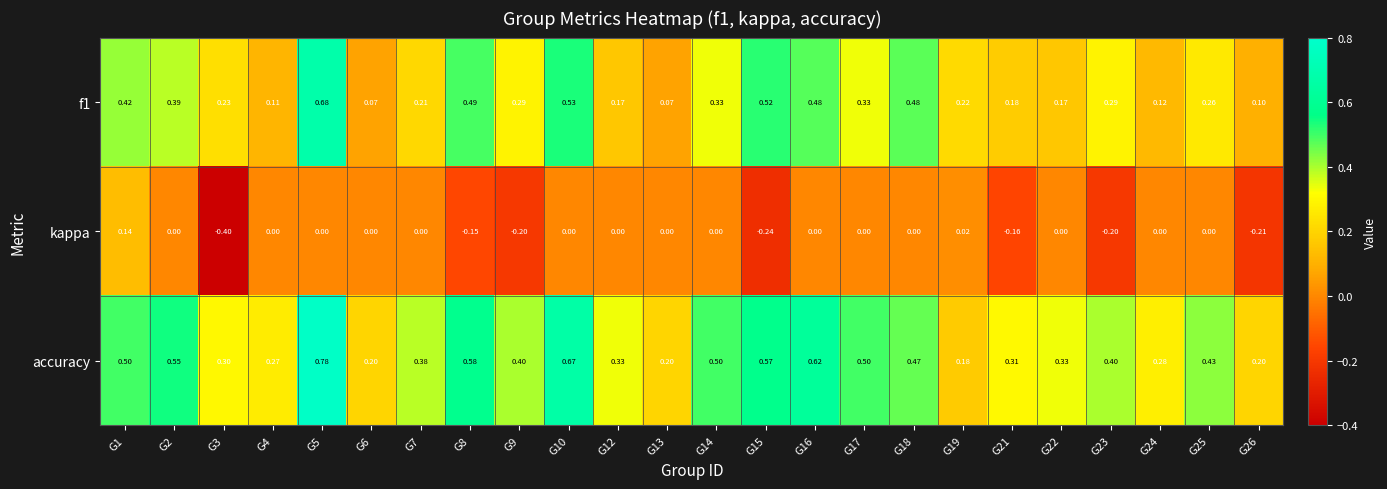

Which series changed the most between G3 and G14?

kappa